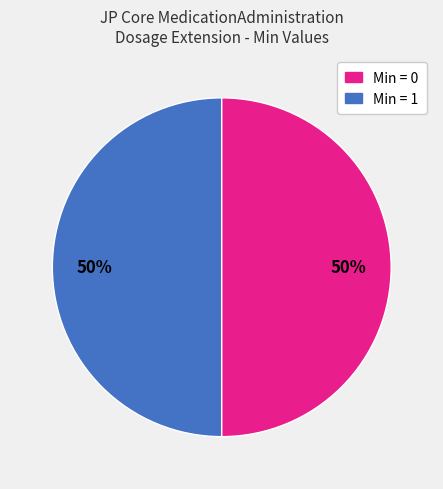

To the nearest percent, what is the average slice percentage?

50%